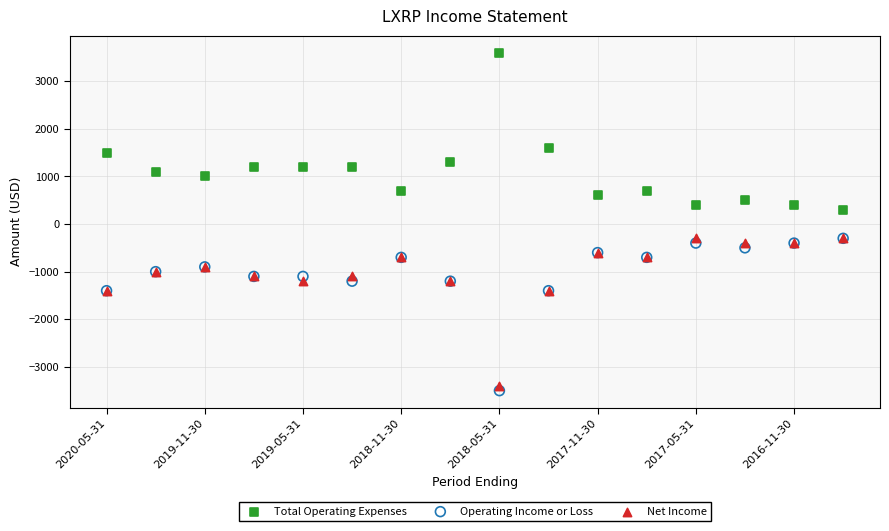

Across all series, what Y value is closest to 50?

300